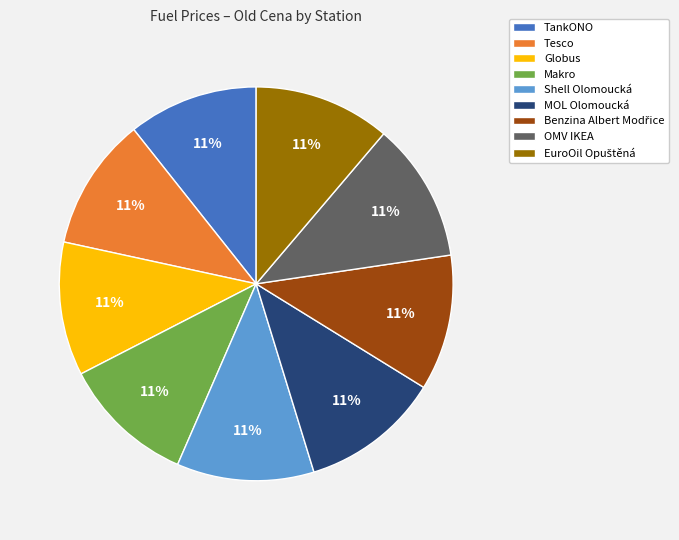

To the nearest percent, what is the combined percentage of MOL Olomoucká and Makro?

22%